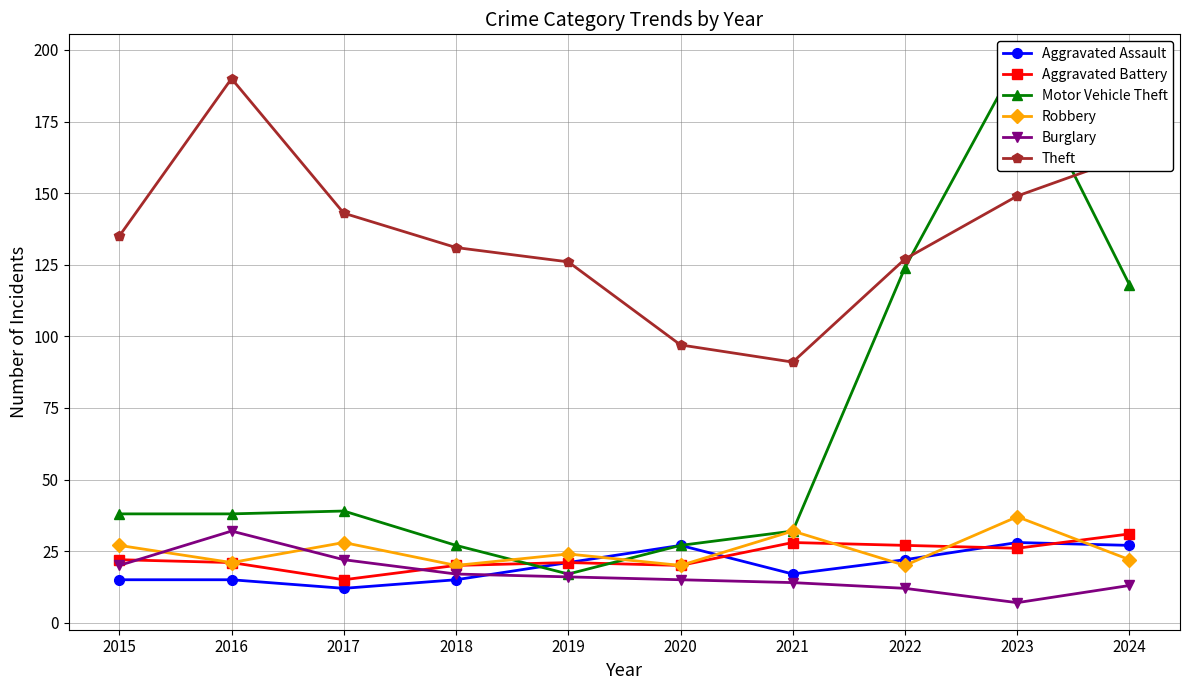

Which label corresponds to the largest value in the chart?

2023